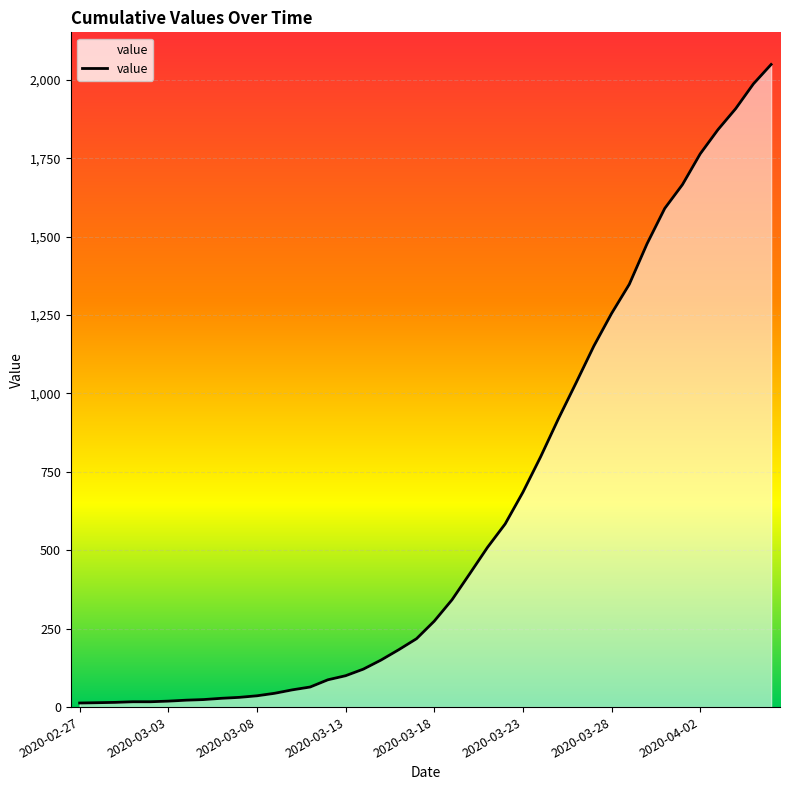

What is the difference between the second highest and second lowest values?

1973